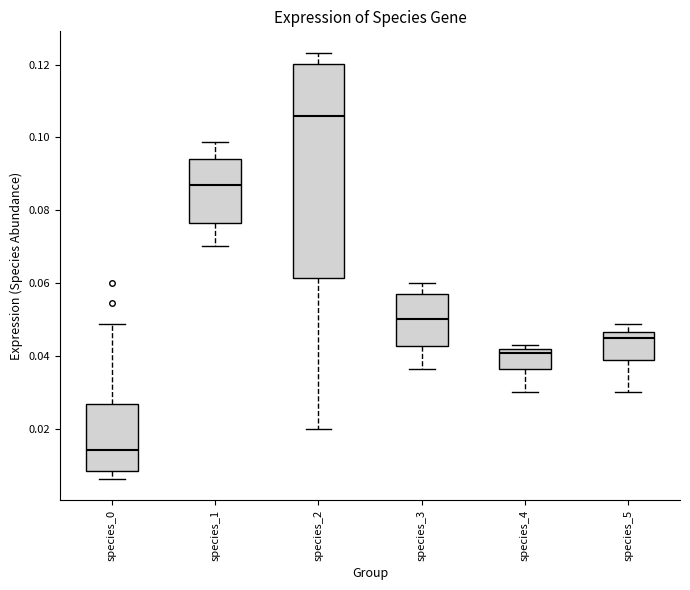

Where is the upper edge of the box for species_3 on the y-axis? The values are not printed on the chart, so give them approximately, as read against the axis.

0.056